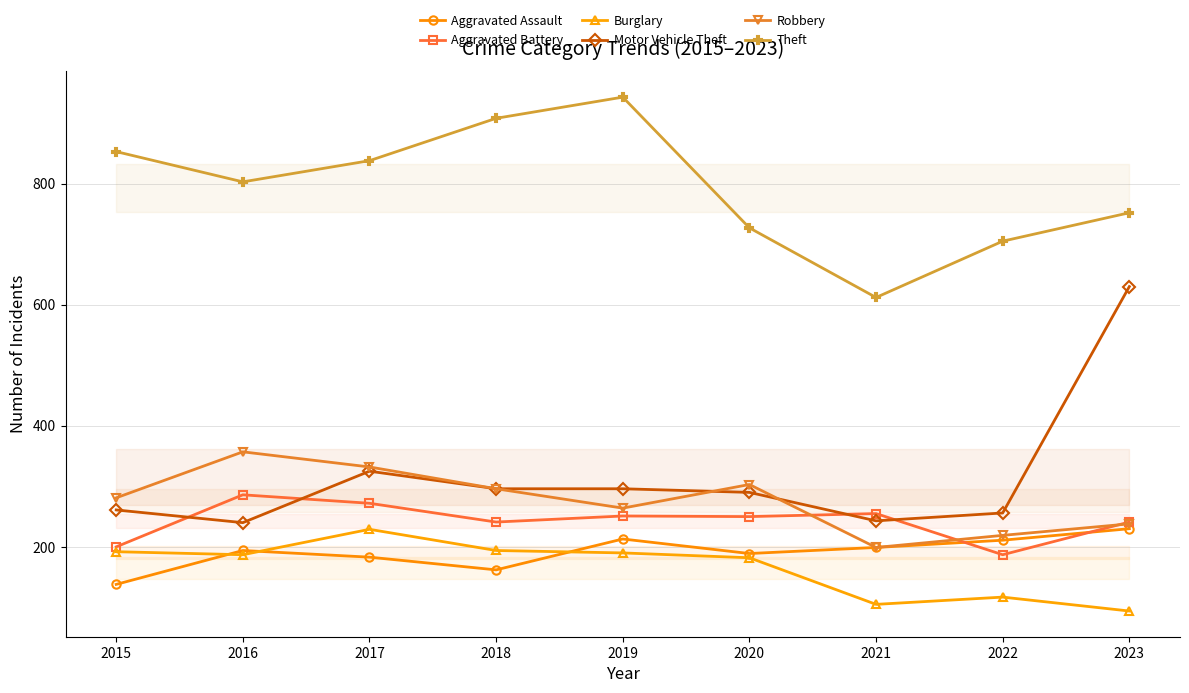

True or false: Aggravated Battery and Burglary cross at least once.

False